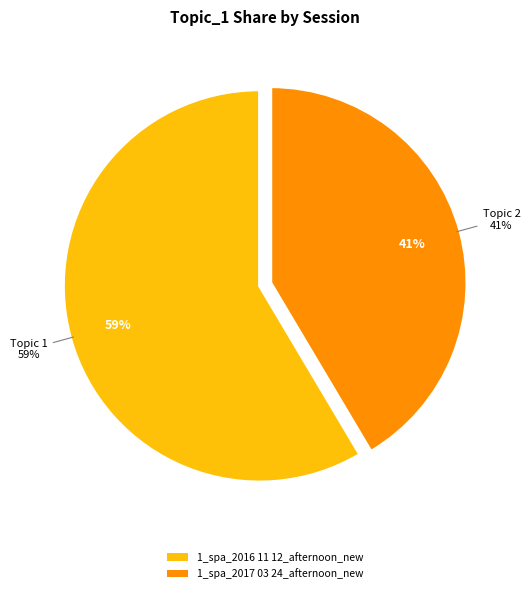

Count the number of slices in the pie.

2